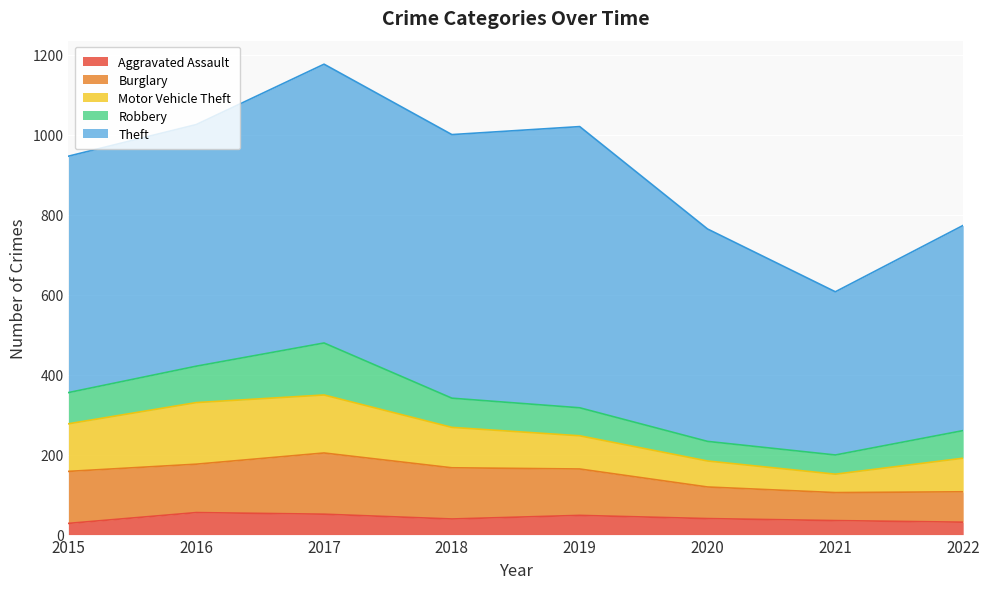

Which series has the widest spread of values?

Theft